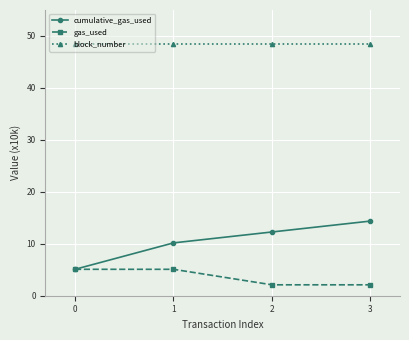

True or false: block_number and cumulative_gas_used intersect in this chart.

False